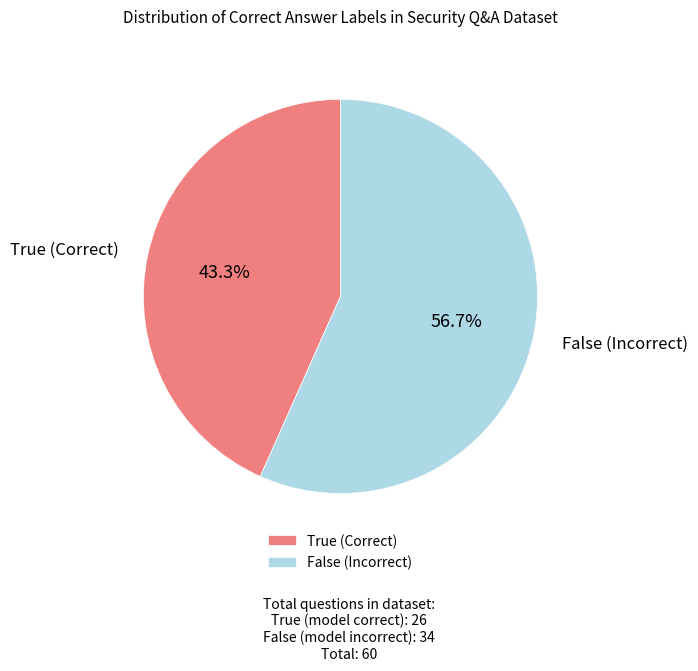

Is there any slice that represents more than half of the pie?

Yes